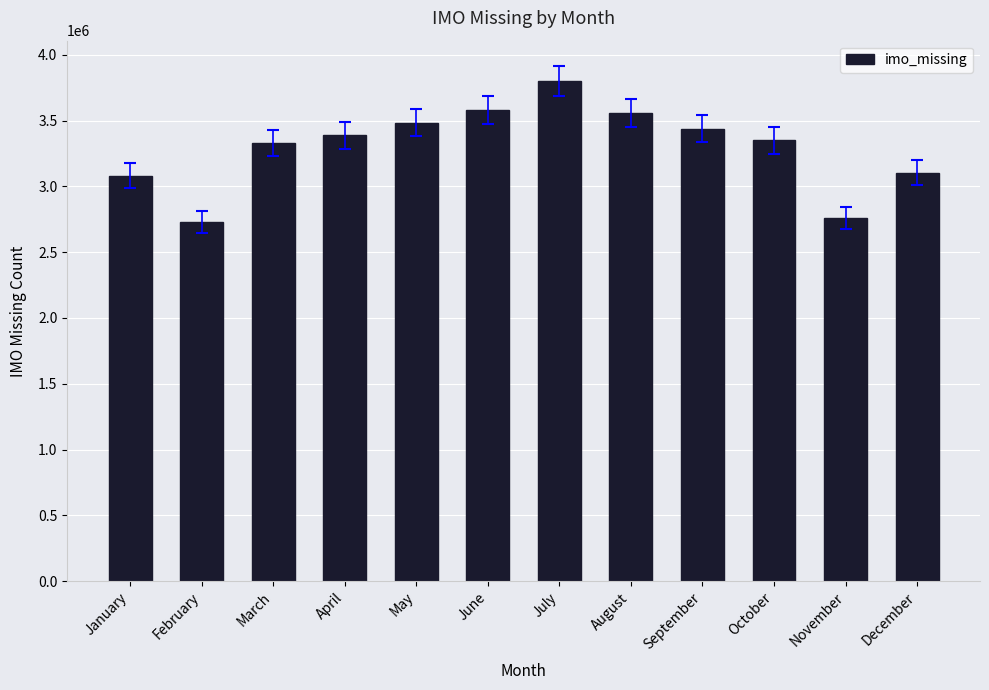

How many series are shown in this chart?

1